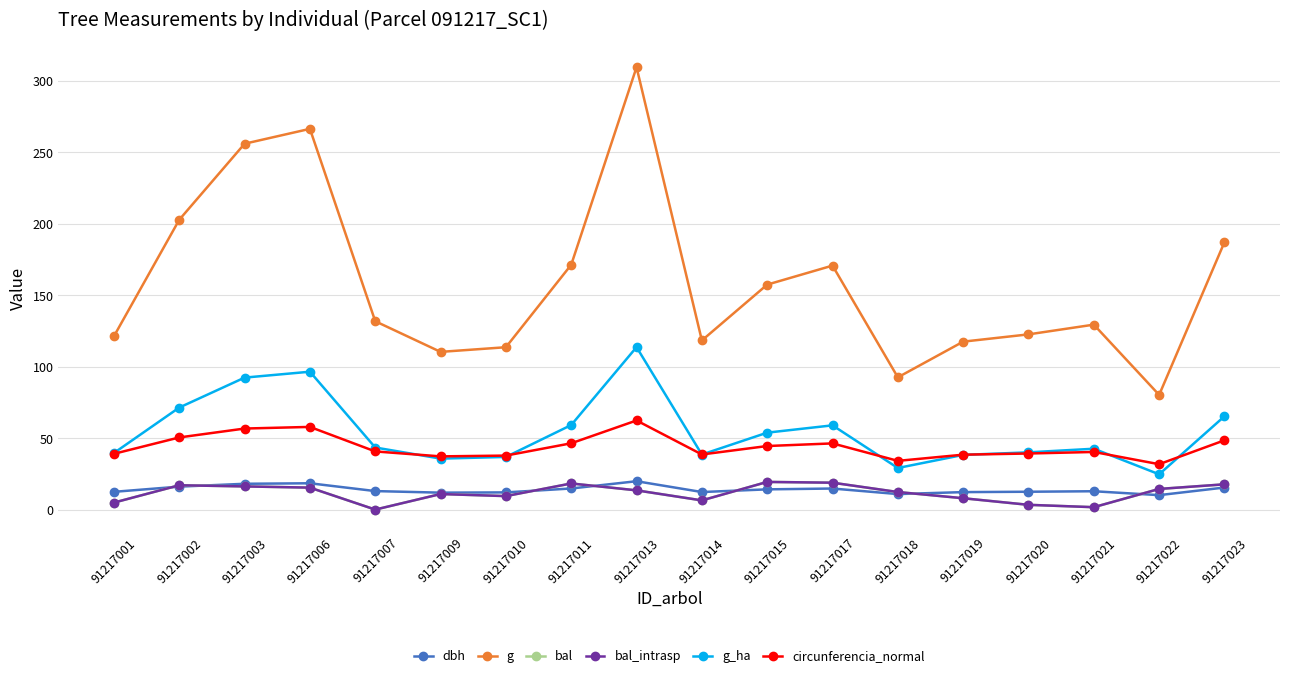

The value of circunferencia_normal at 91217013 is 62.4. True or false?

True